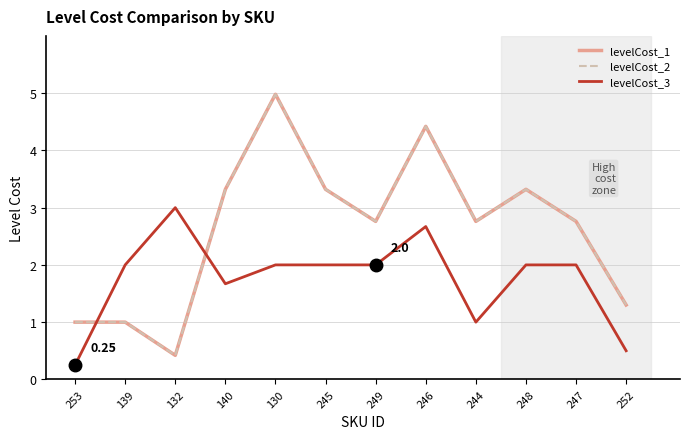

True or false: levelCost_3 has a value of 2.0 at 249.

True